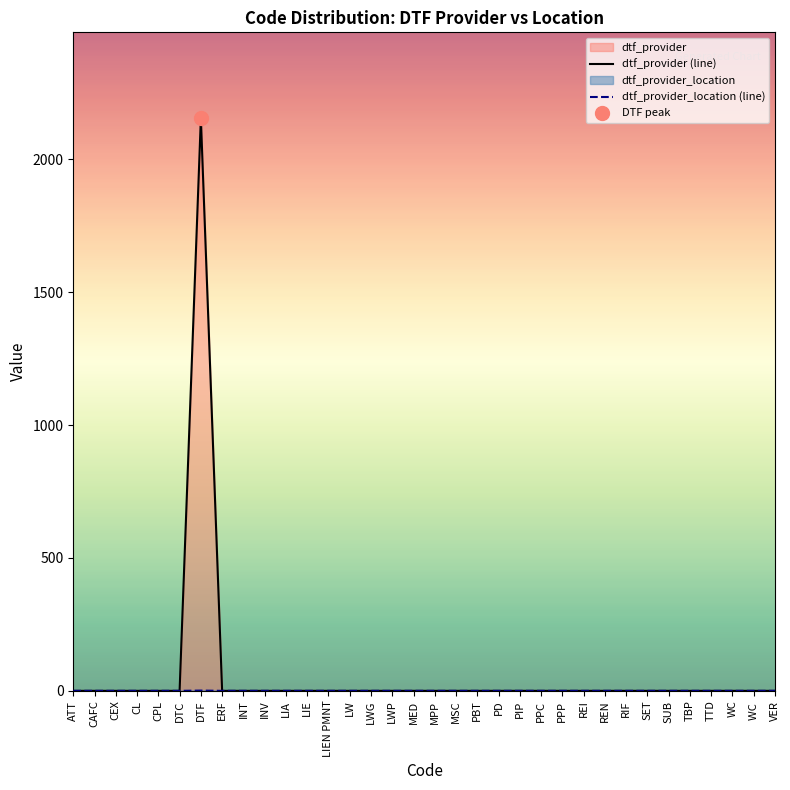

True or false: dtf_provider (line) has a value of 0 at TTD.

True